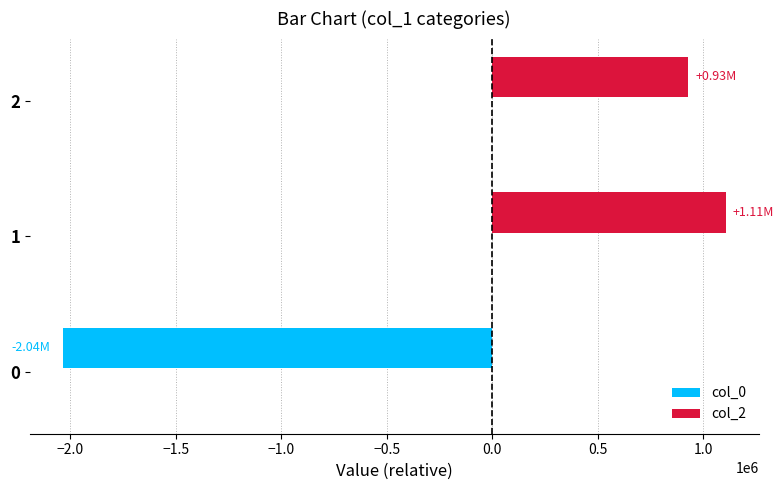

List the labels in order of value, smallest first.

0, 2, 1